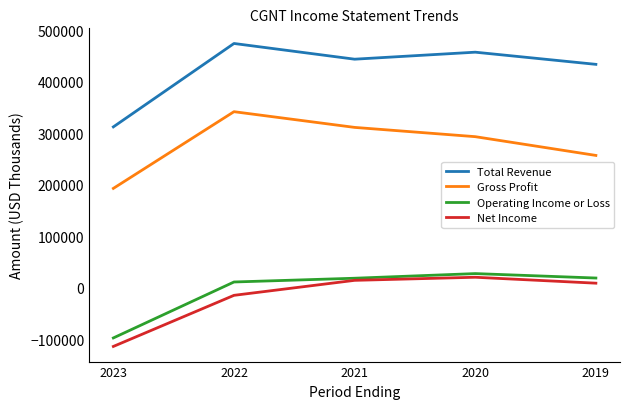

What is the difference between the Total Revenue values at 2020 and 2022?

16900